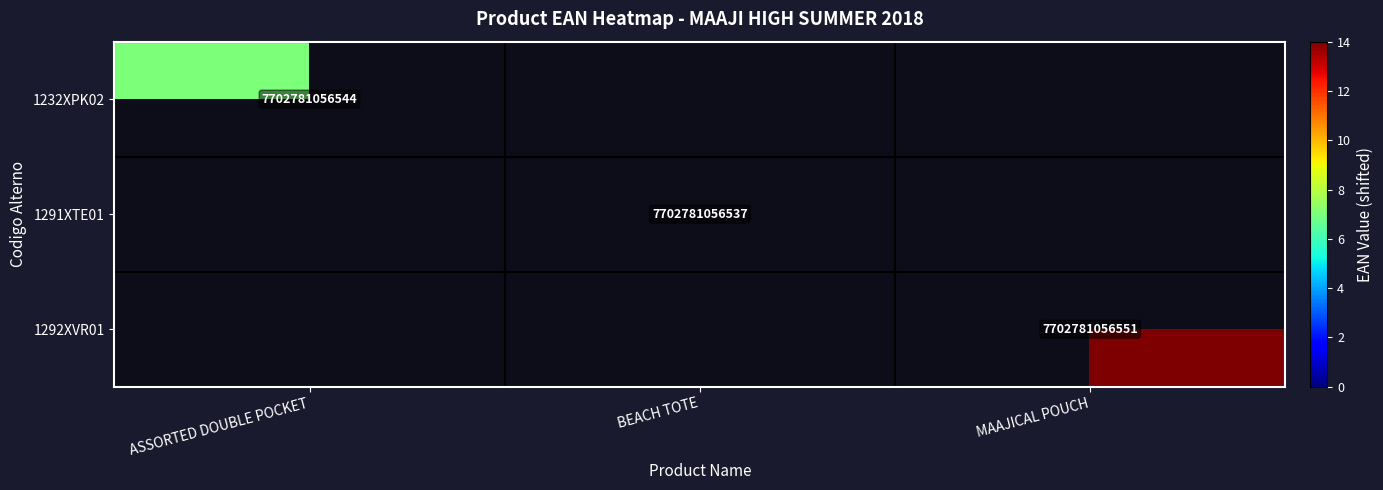

What is the greatest value displayed?

14.0